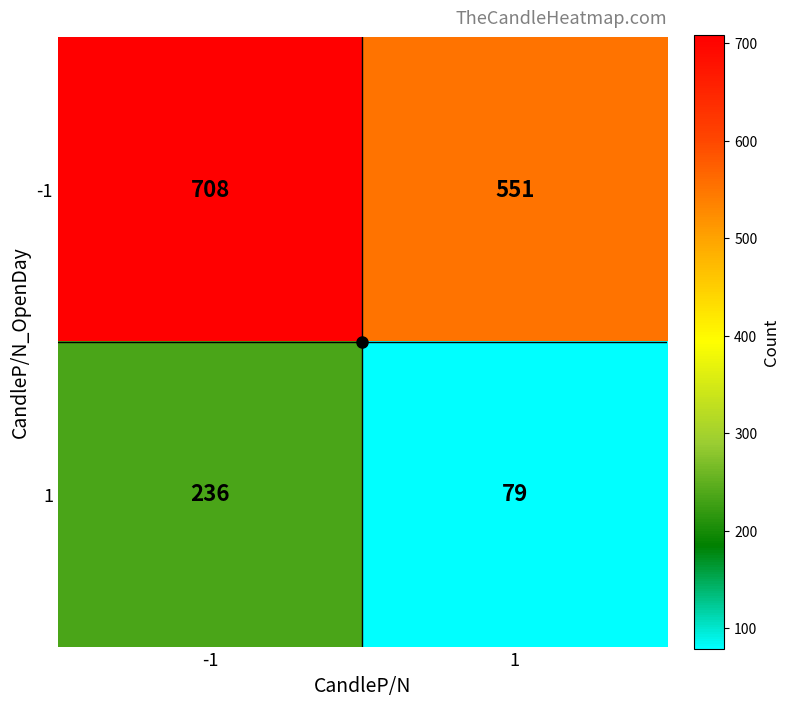

What is the sum of the 1 values at -1 and 1?

315